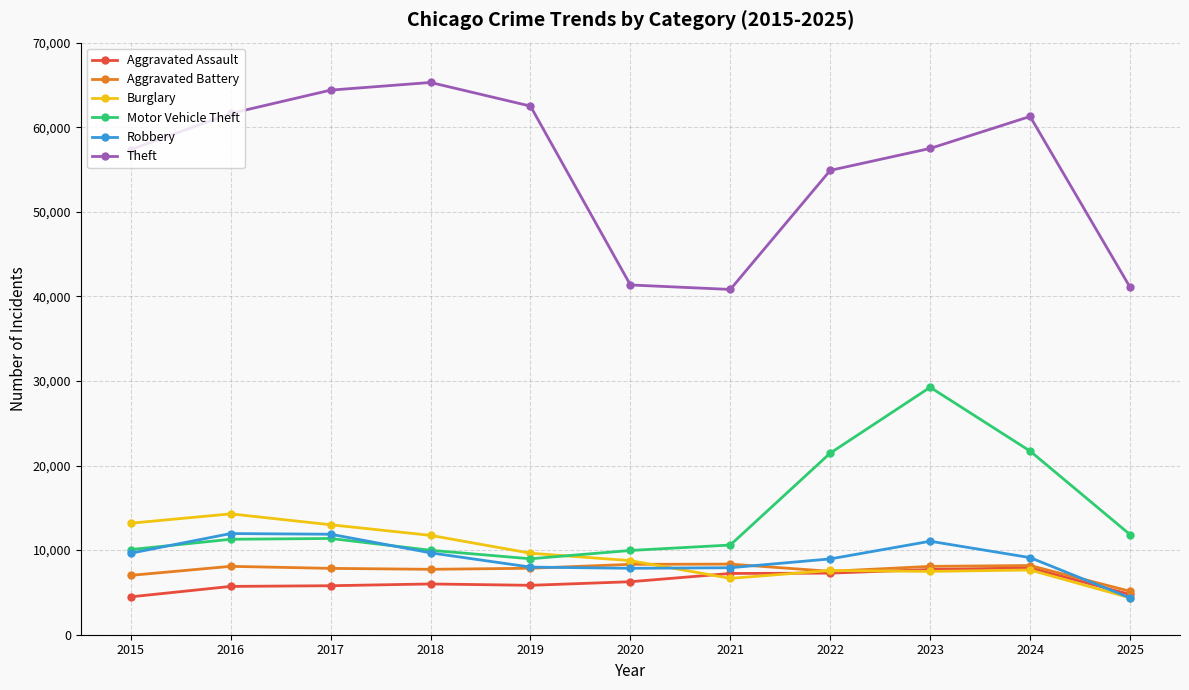

What is the highest value of the Aggravated Assault series?

7905